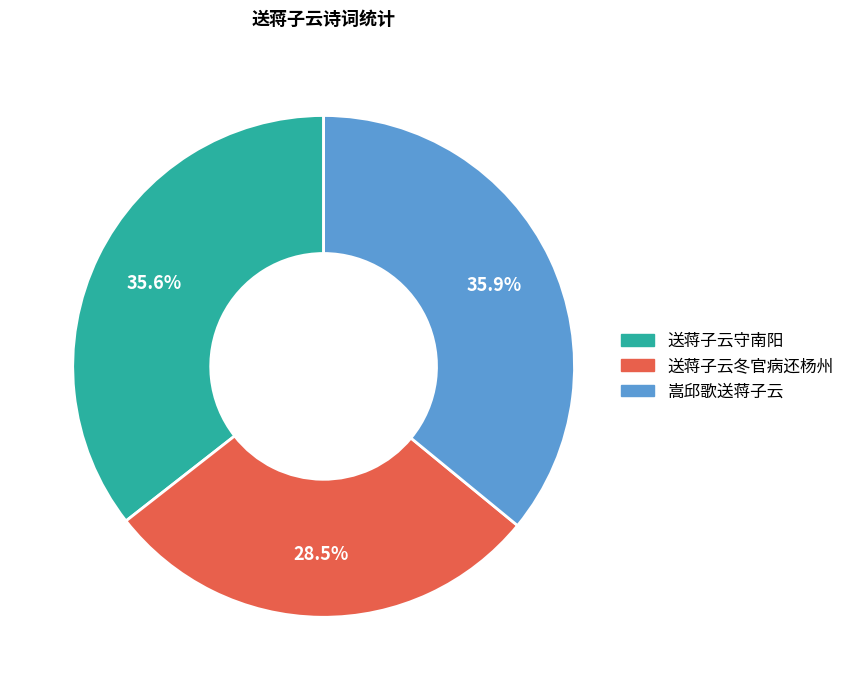

To the nearest percent, what is the average slice percentage?

33%